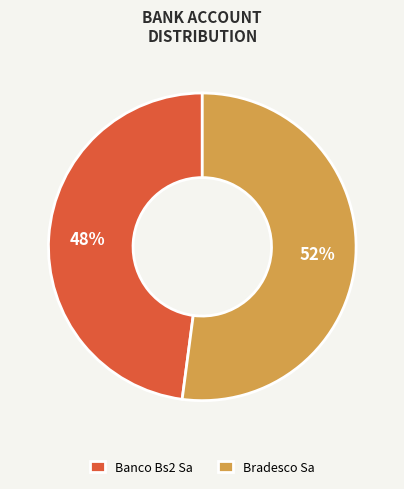

Is it true that Banco Bs2 Sa is 39% of the pie?

False